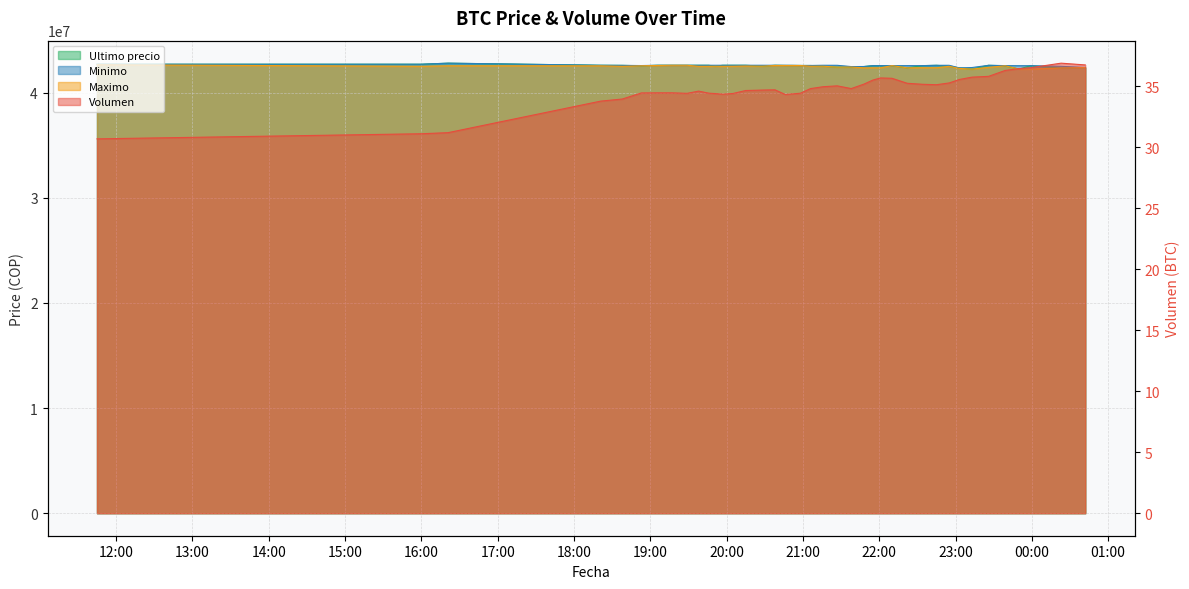

How many intersections are there between Ultimo precio and Minimo?

1